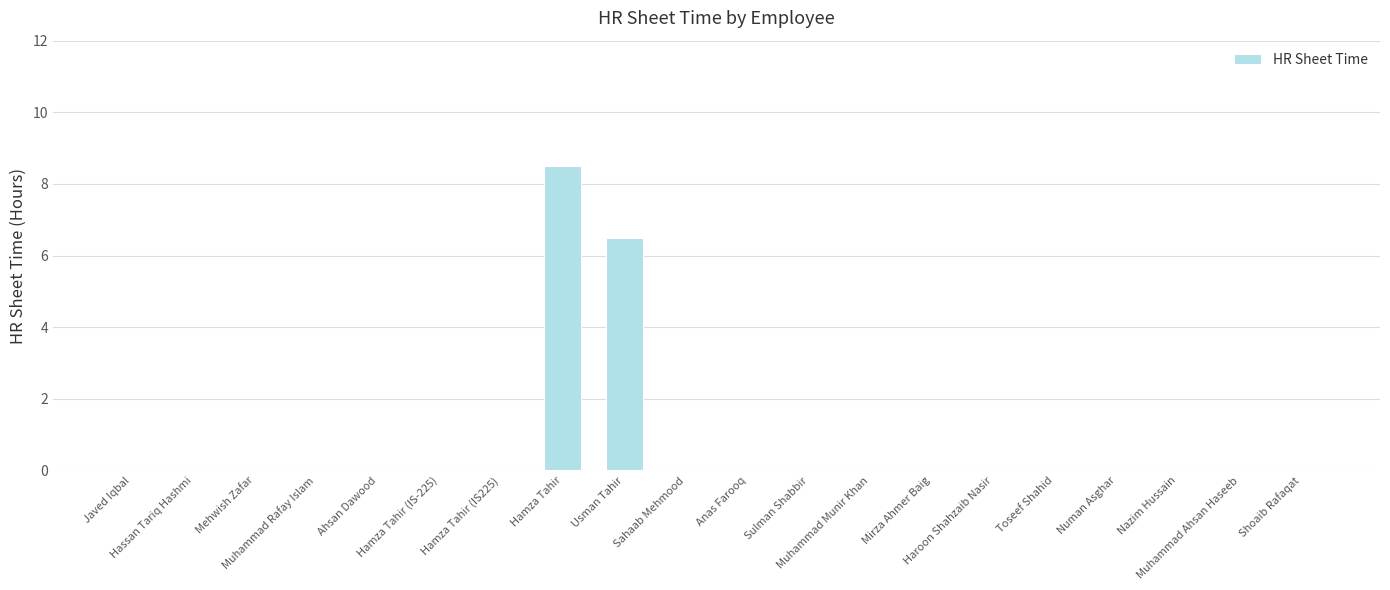

What is the greatest value displayed?

8.5